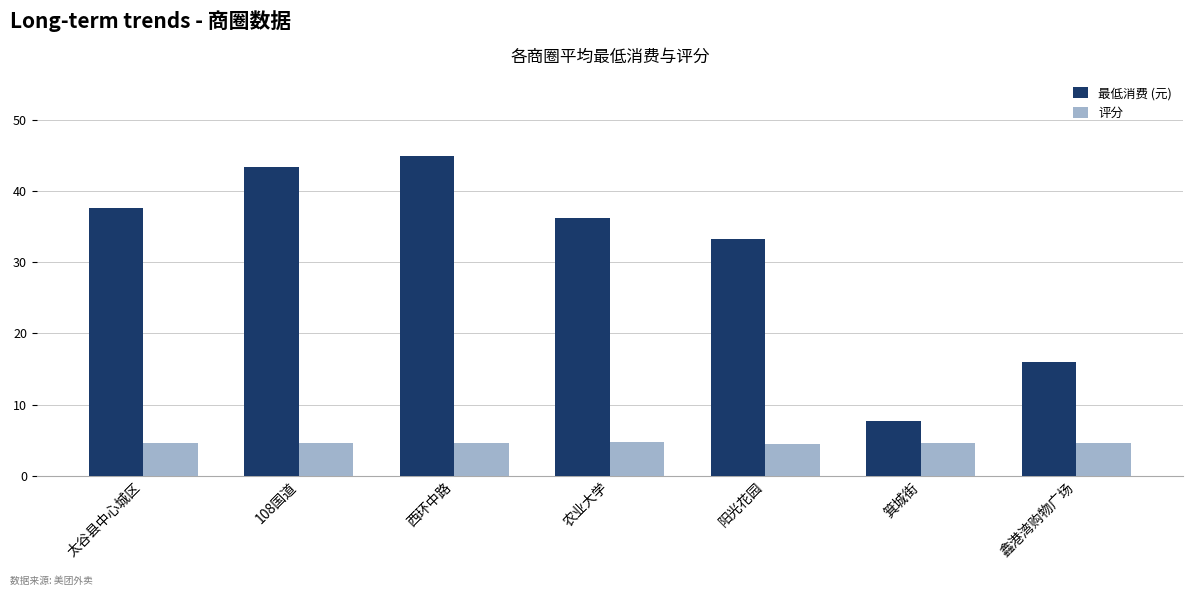

At which label does 最低消费 (元) reach its peak?

西环中路